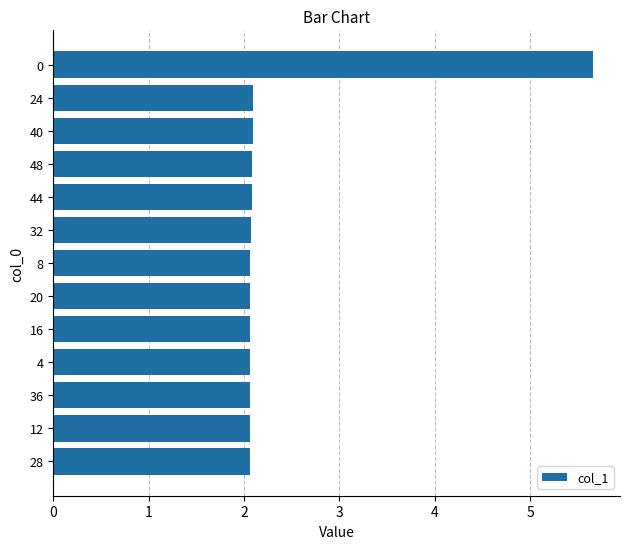

What value does the data have at 32?

2.1